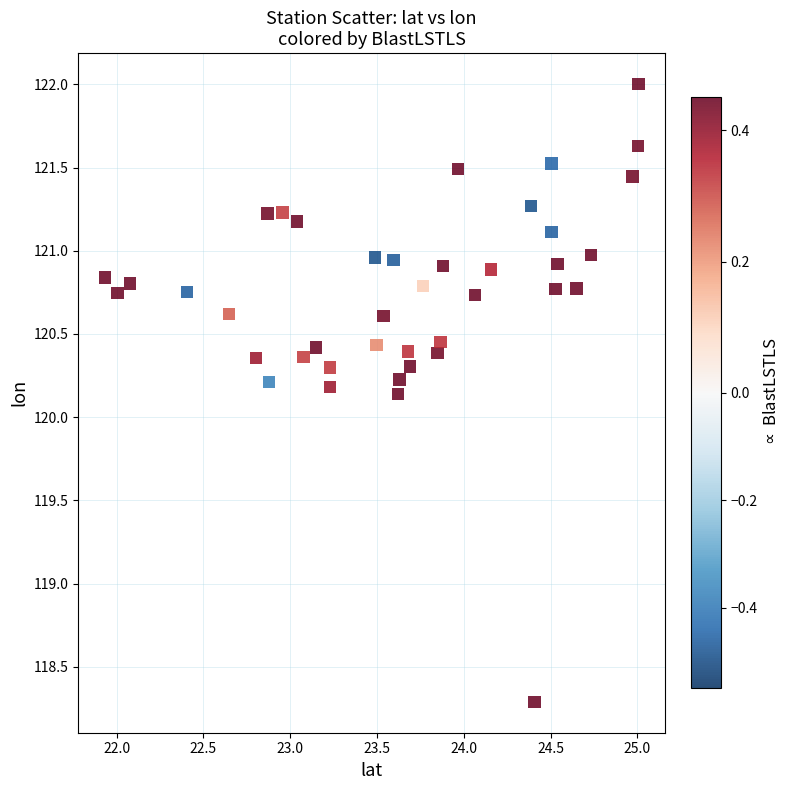

What Y value in the scatter plot is closest to 120?

120.1